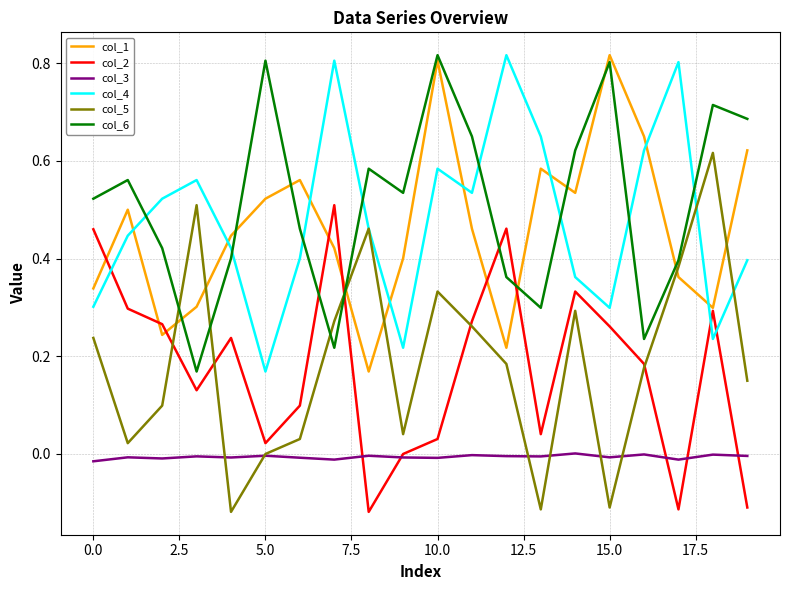

Is this an area chart (filled region under the line)?

No